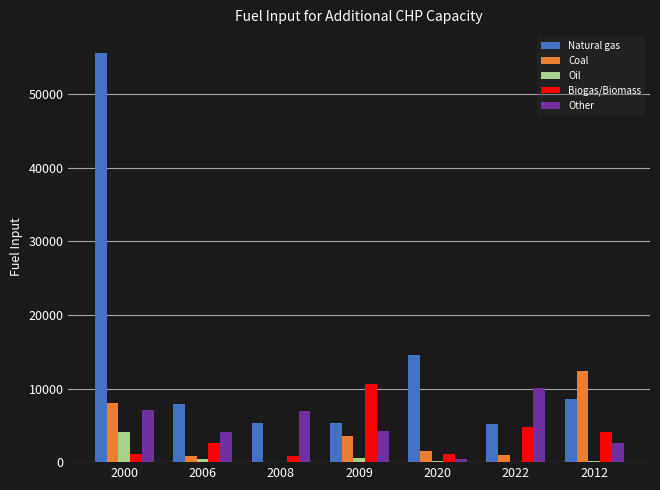

What are all the series names shown in the legend?

Natural gas, Coal, Oil, Biogas/Biomass, Other